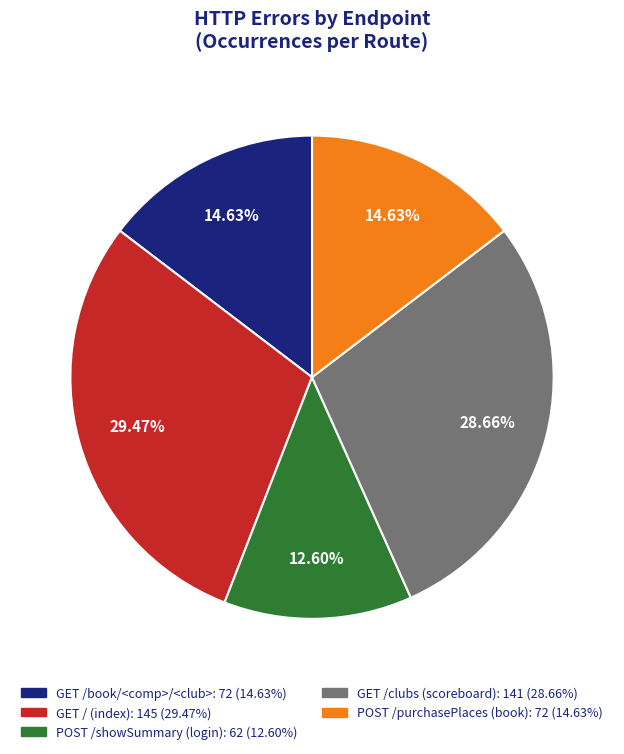

Is there a majority slice in this chart?

No